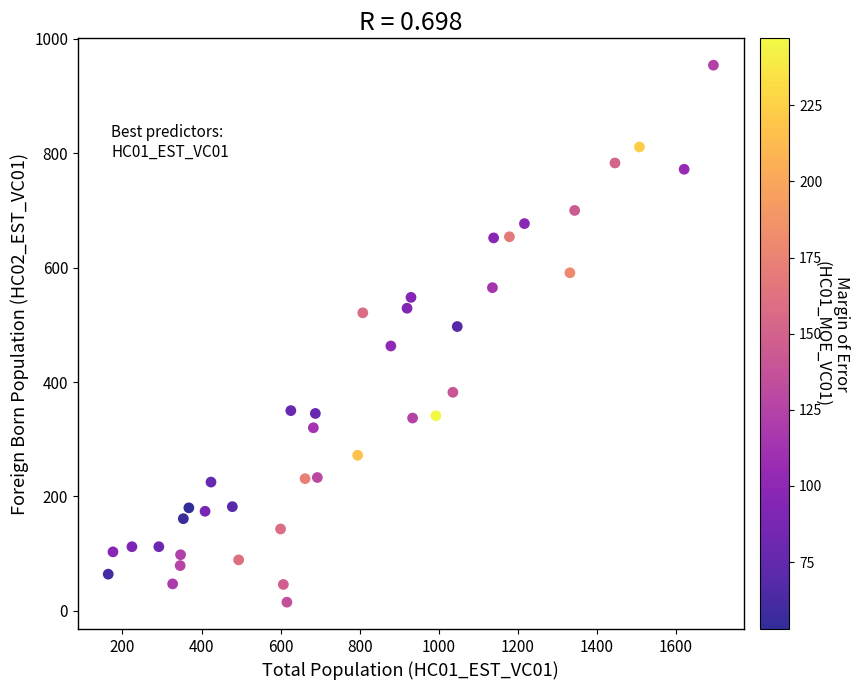

What is the range of Y values (max minus min)?

939